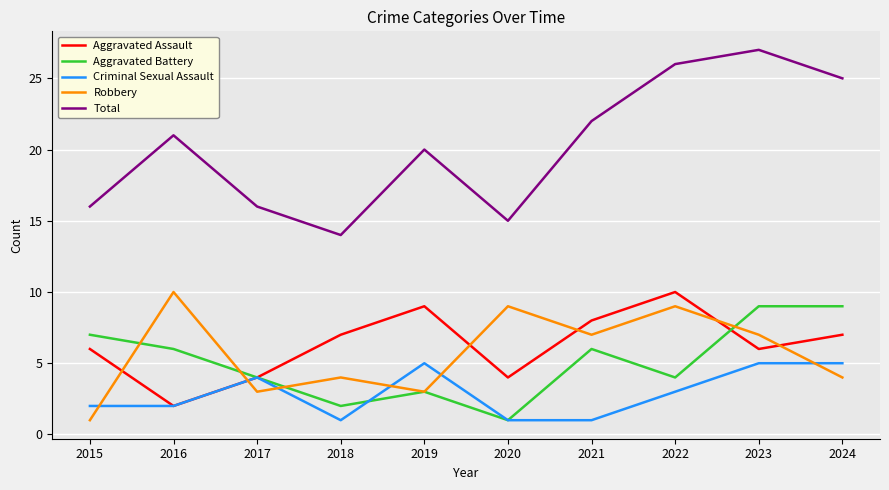

The Aggravated Battery series shows 10 at 2015. True or false?

False